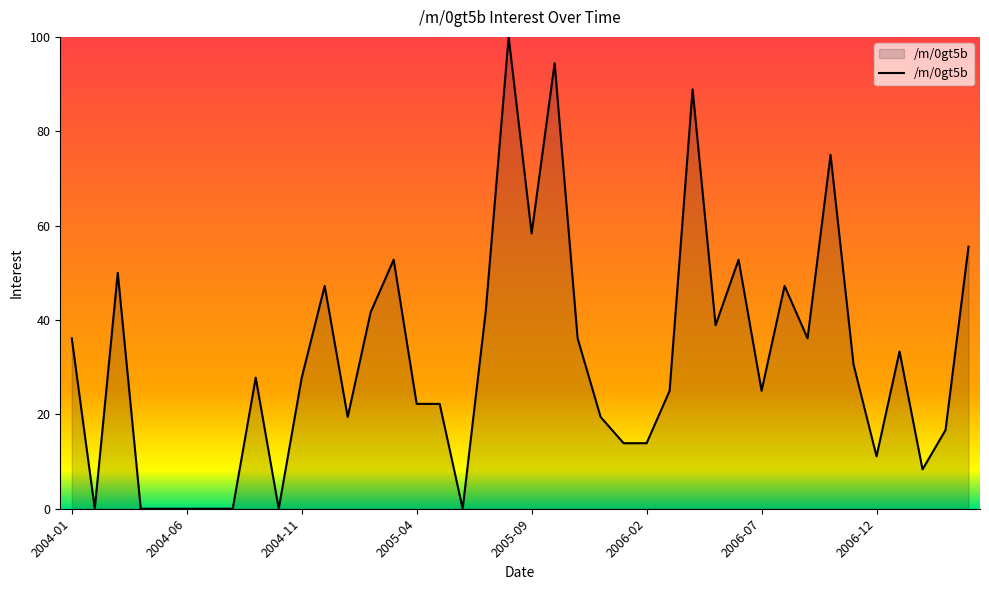

What is the maximum value shown in the chart?

100.0